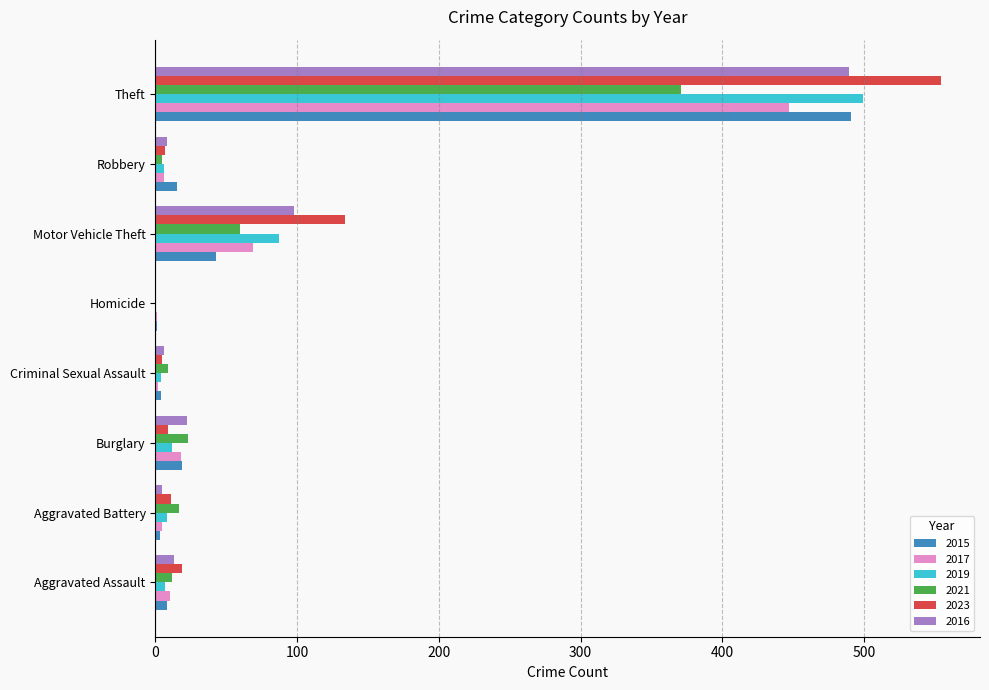

Is the value of 2021 at Robbery greater than the value of 2023 at Motor Vehicle Theft?

No